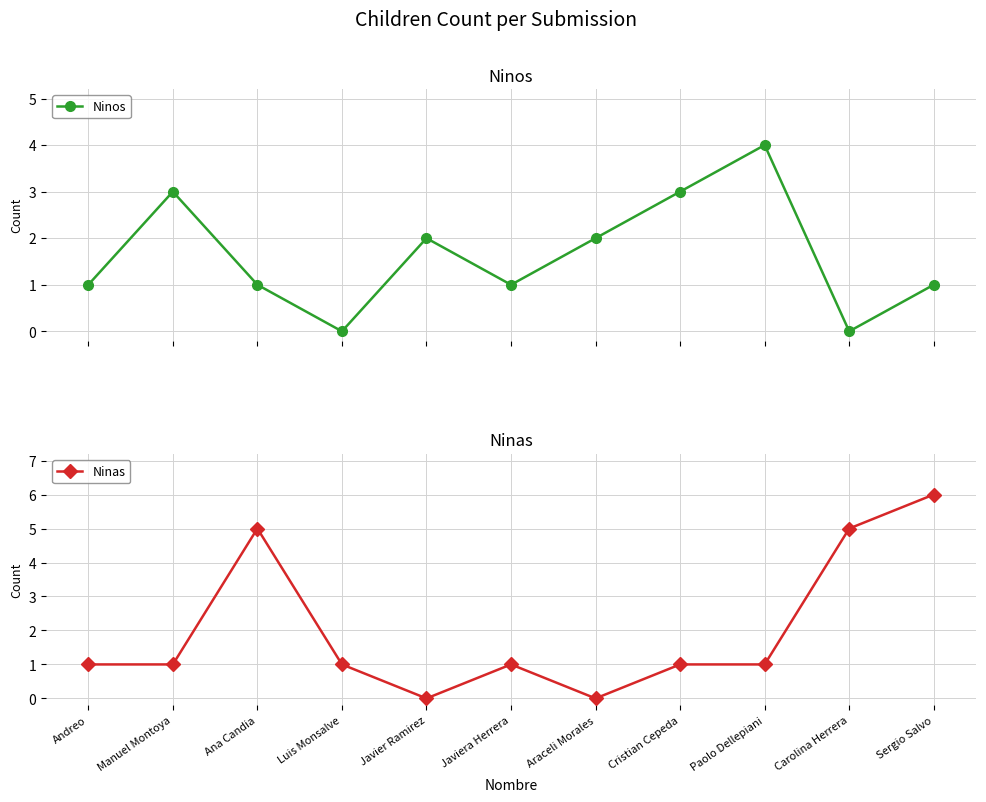

The value of Ninas at Ana Candia is 1. True or false?

False